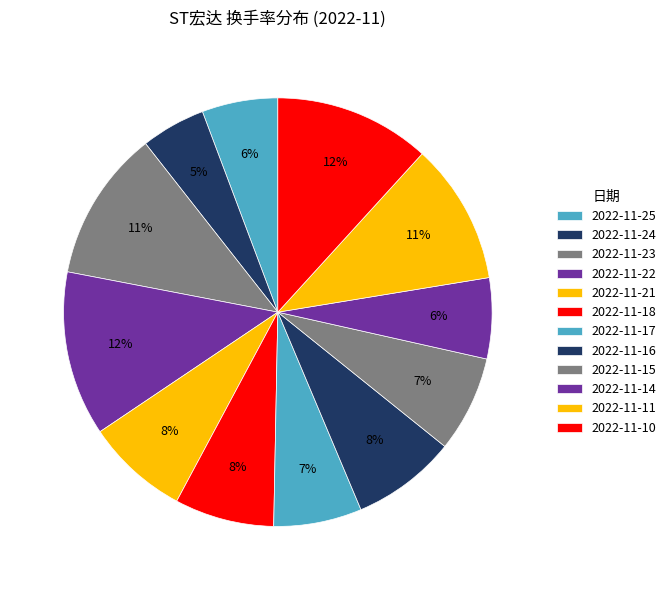

To the nearest percent, what percentage of the pie is 2022-11-14?

6%